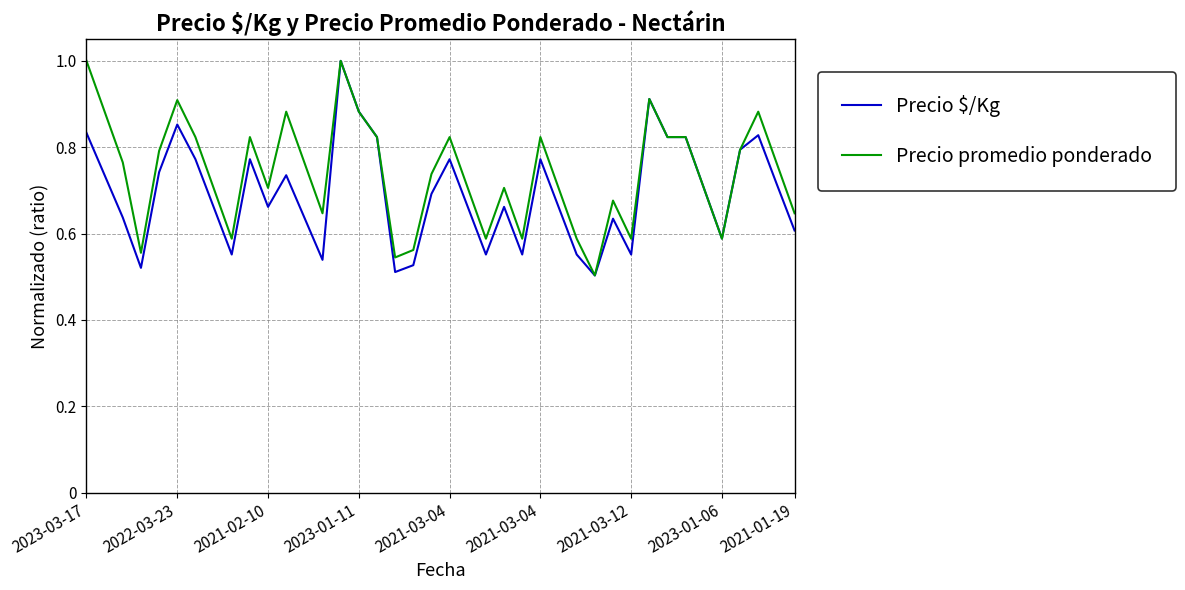

Rank the series by their average value, from lowest to highest.

Precio $/Kg, Precio promedio ponderado